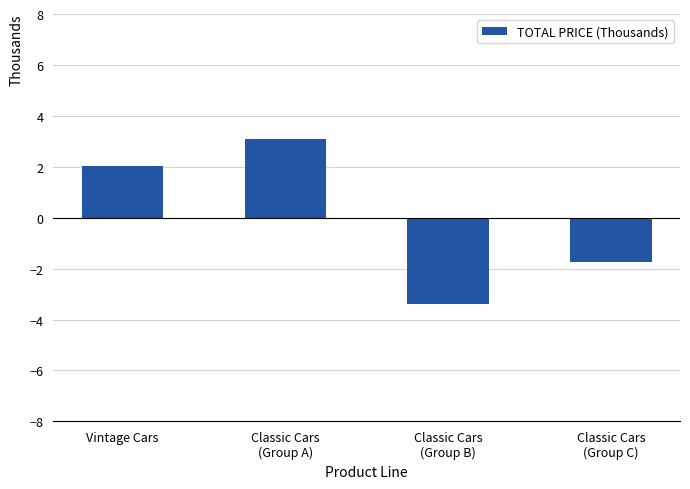

Count the number of categories in the chart.

4